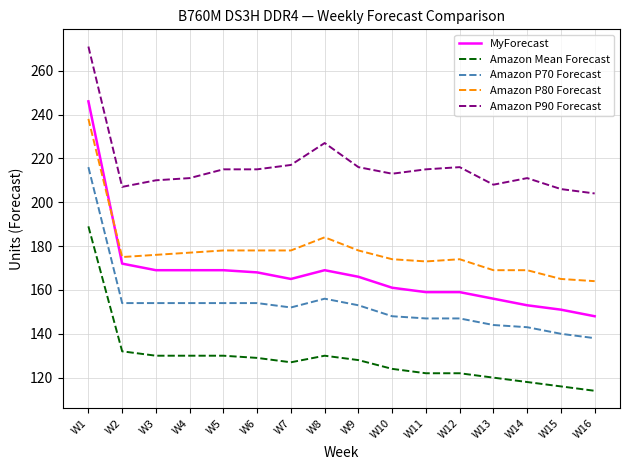

Is it true that Amazon P90 Forecast equals 208 at W13?

True